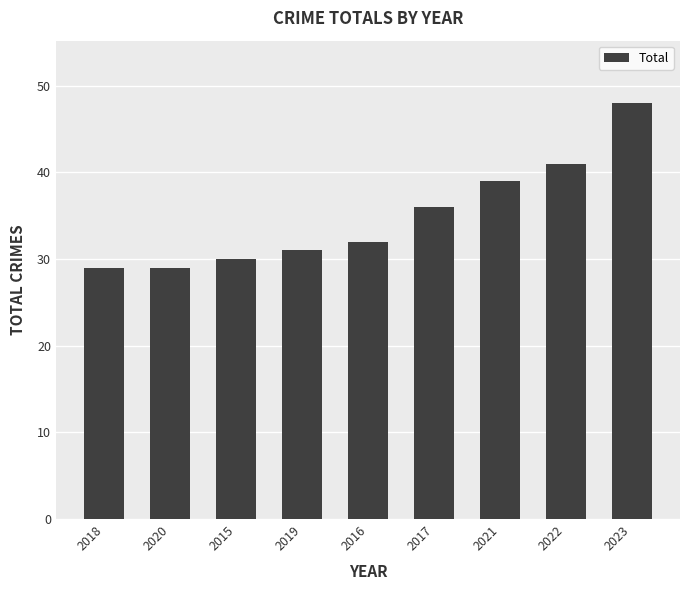

Does the chart contain stacked bars?

No